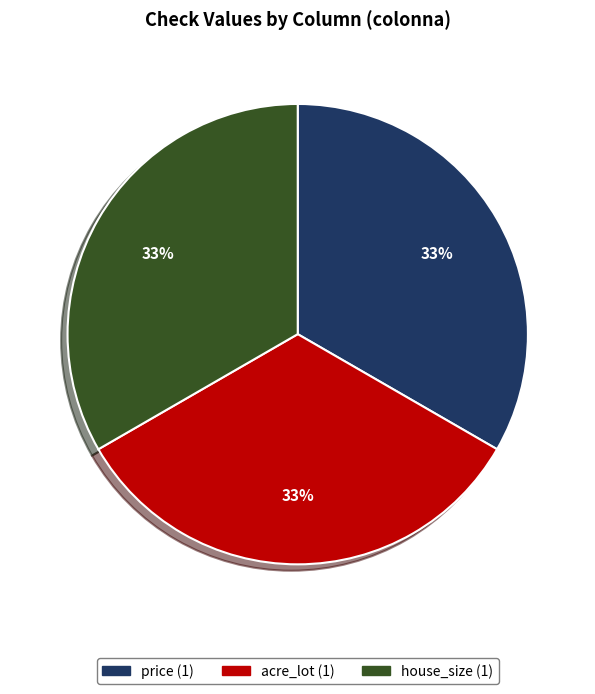

Is there any slice that represents more than half of the pie?

No